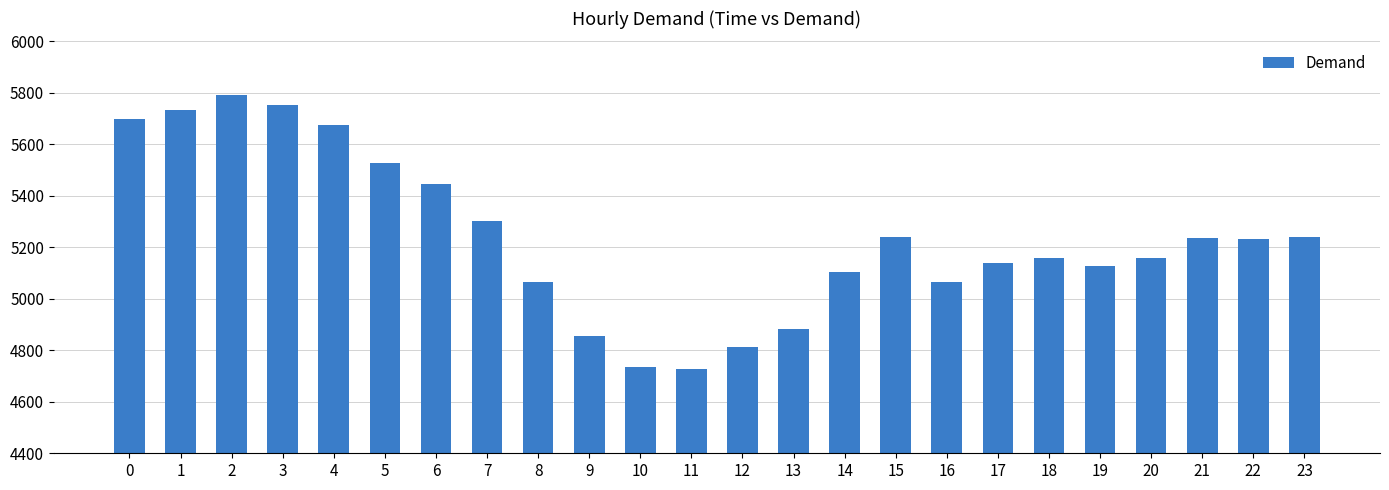

Is it true that the value at 10 is 4736?

True